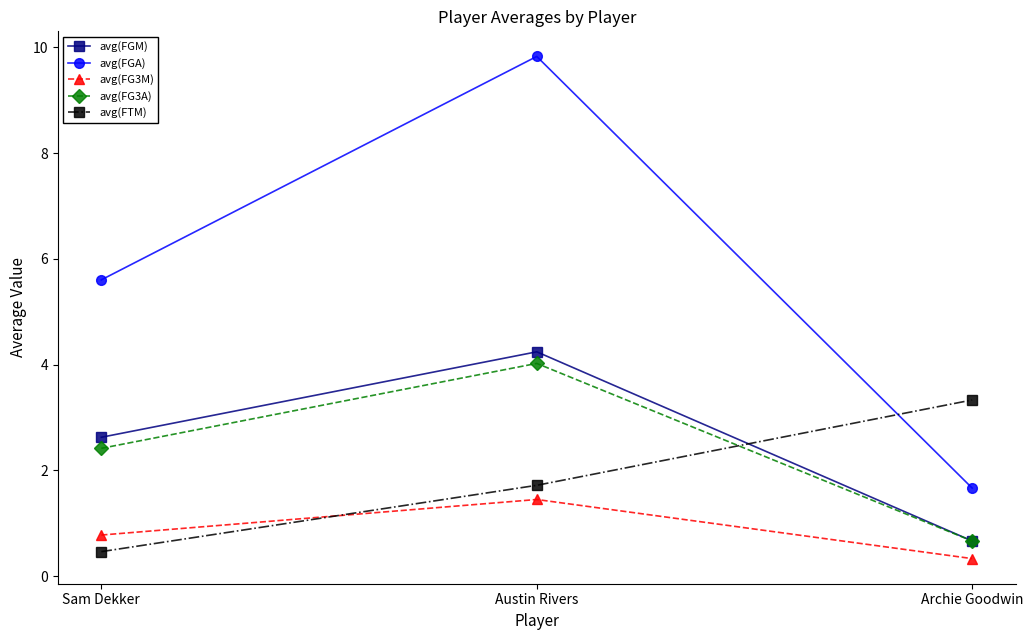

What is the difference between the avg(FGM) values at Sam Dekker and Austin Rivers?

1.6